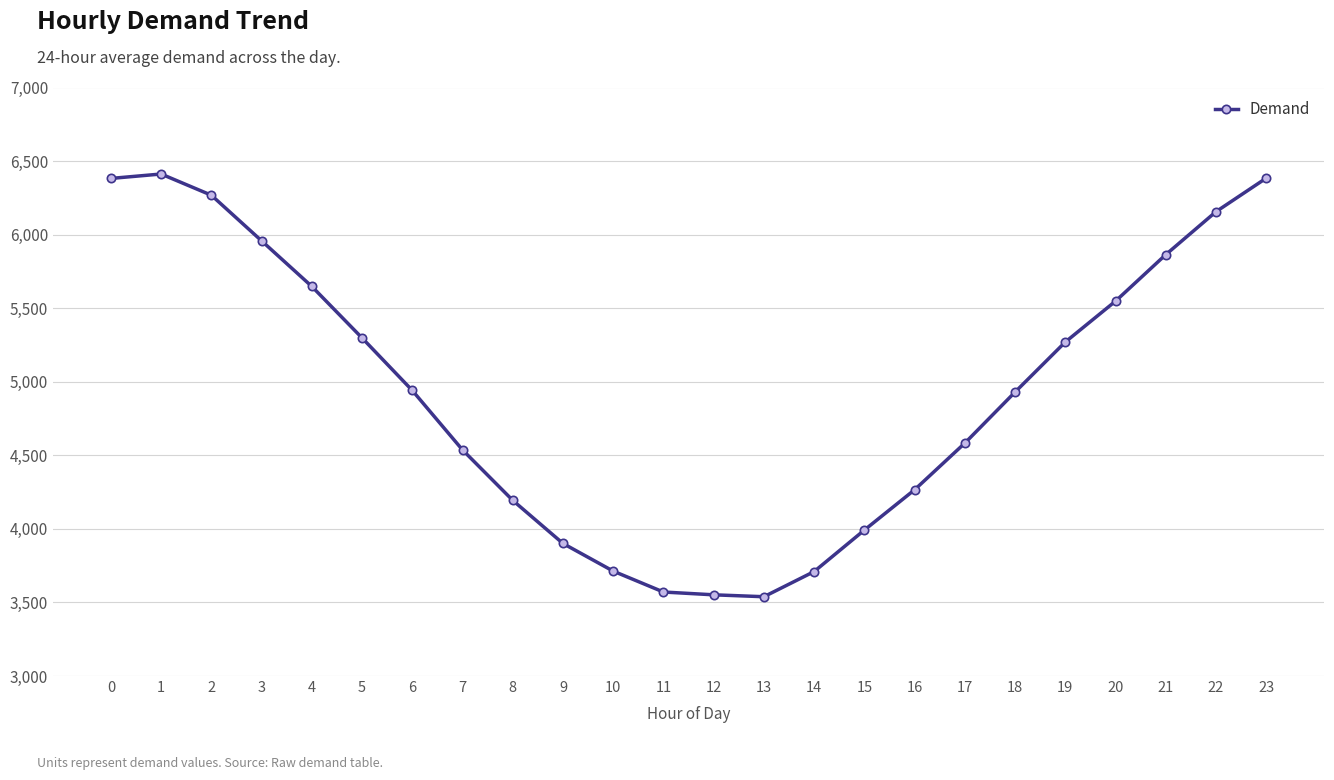

What is the smallest value displayed?

3539